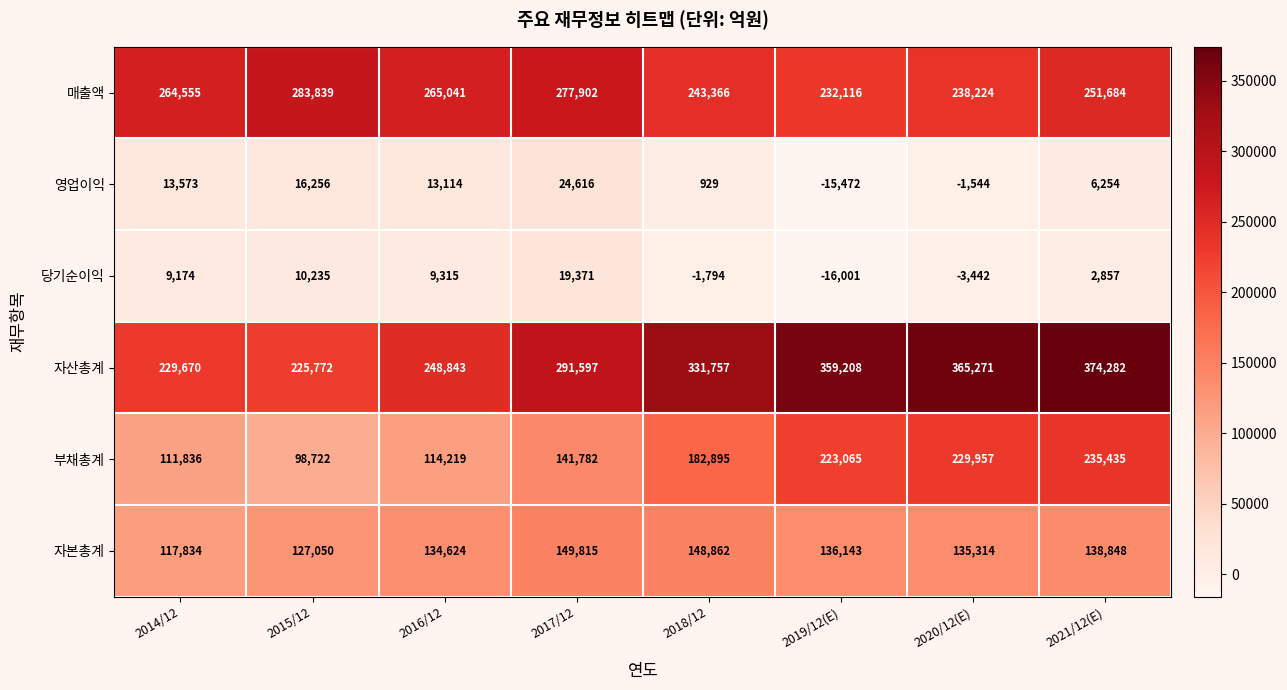

Which series has the largest range (max minus min)?

자산총계